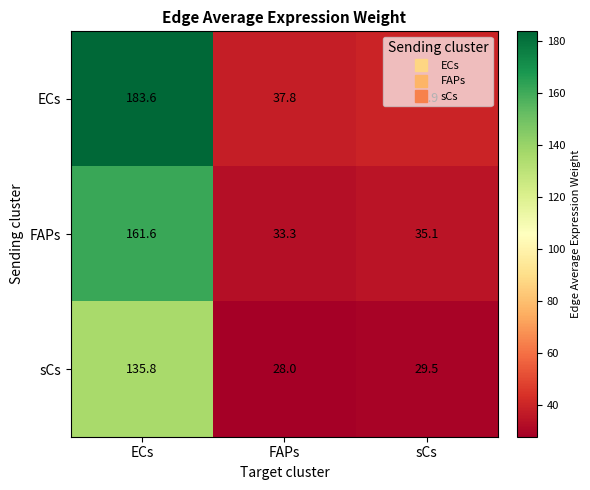

What is the minimum value shown in the chart?

28.0